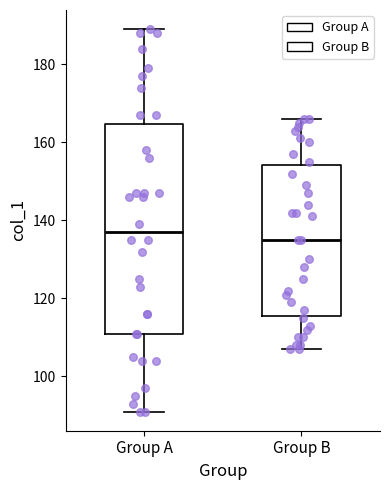

Which box's median line is the lowest?

Group B